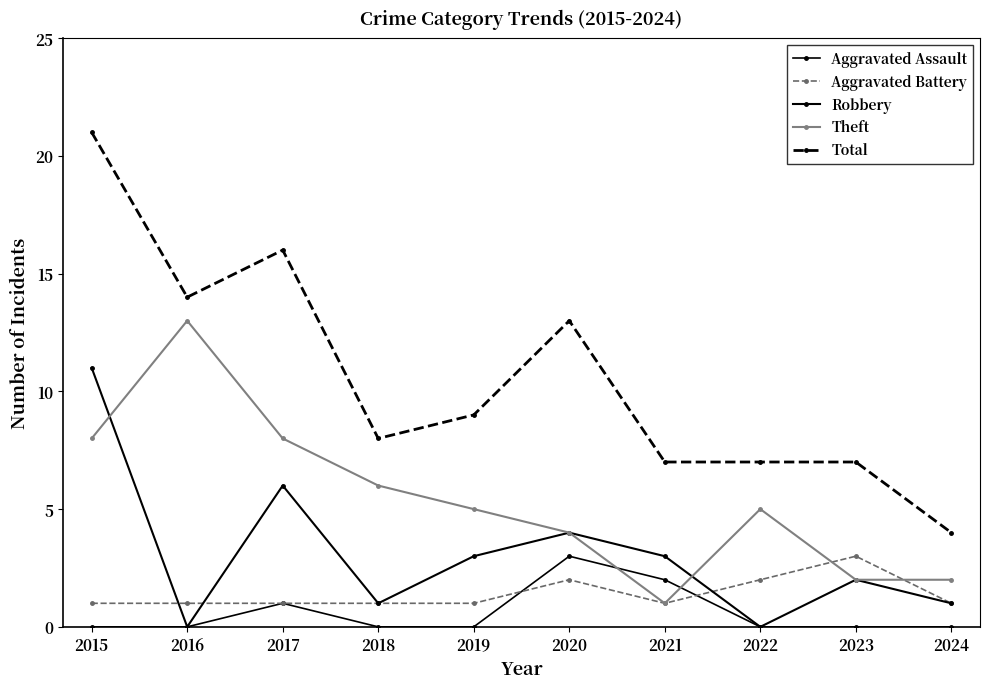

What is the average value of the Robbery series?

3